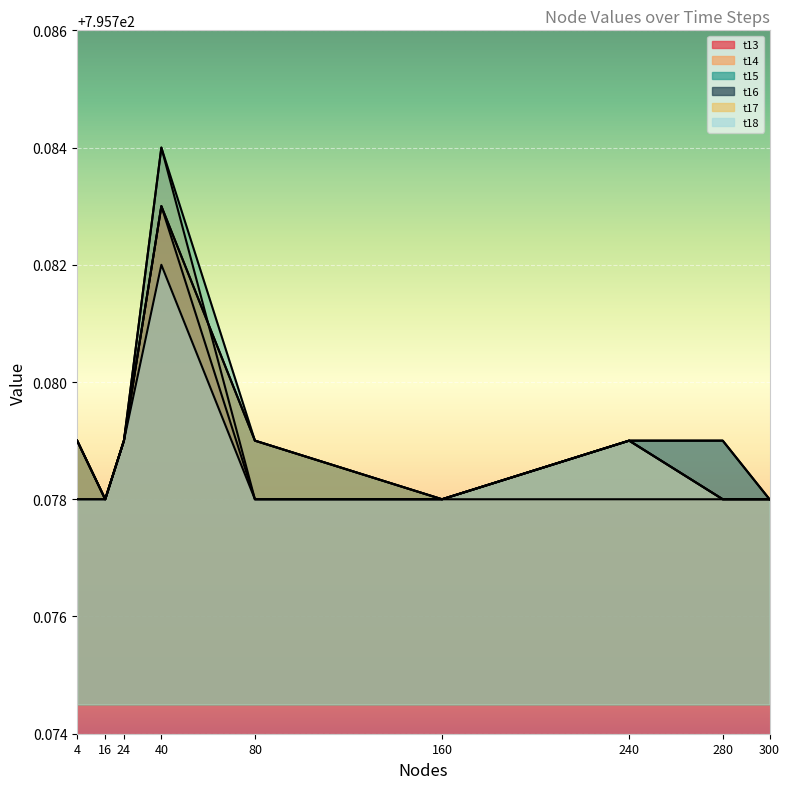

The value of t17 at 160 is 508.4. True or false?

False